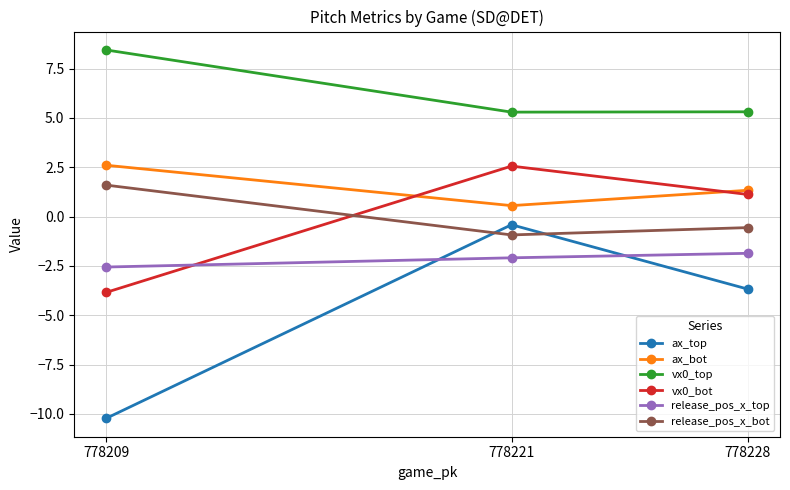

What are all the series names shown in the legend?

ax_top, ax_bot, vx0_top, vx0_bot, release_pos_x_top, release_pos_x_bot